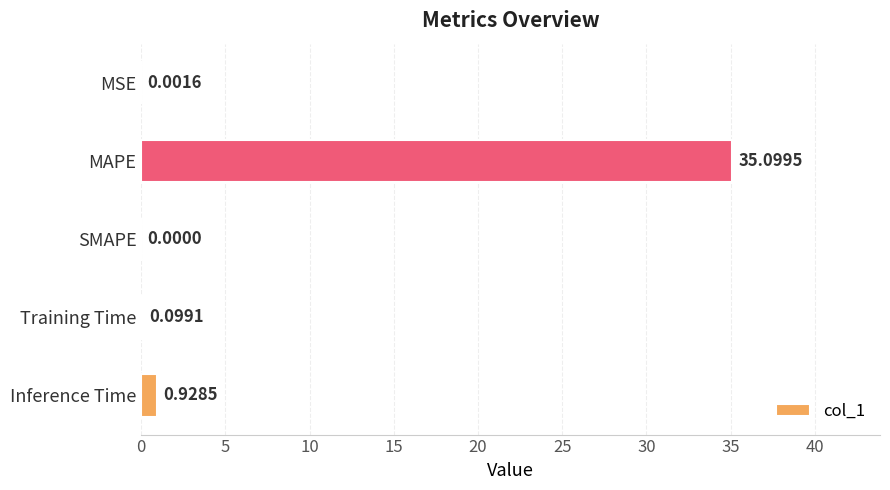

Where is the data nearest to the value 17?

Inference Time